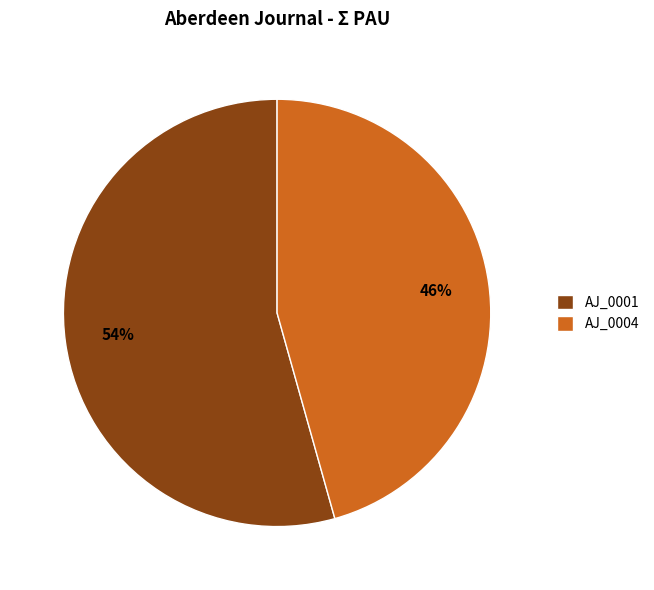

The AJ_0004 slice represents 46% of the pie. True or false?

True